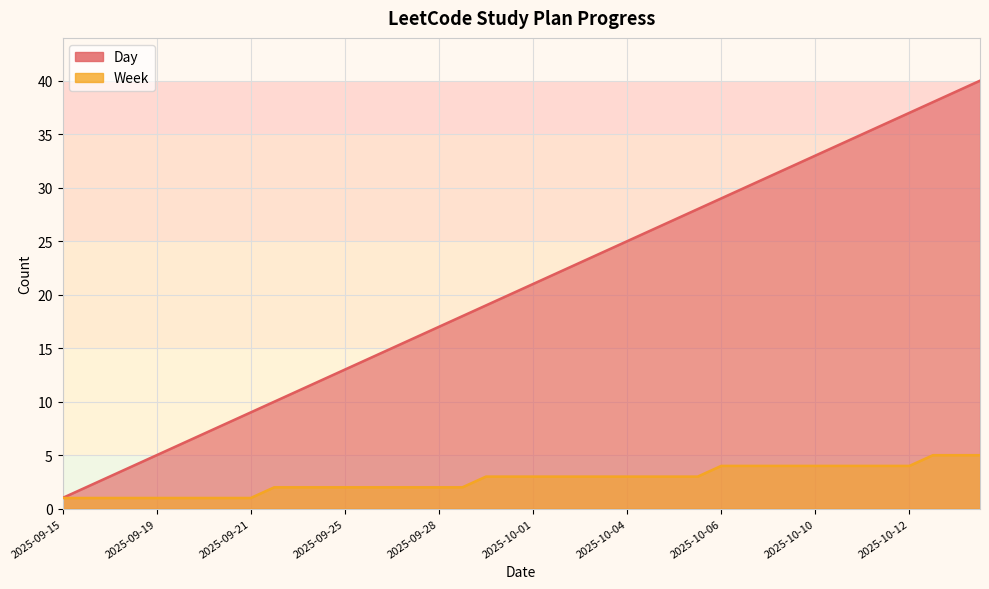

What is the minimum value shown in the chart?

1